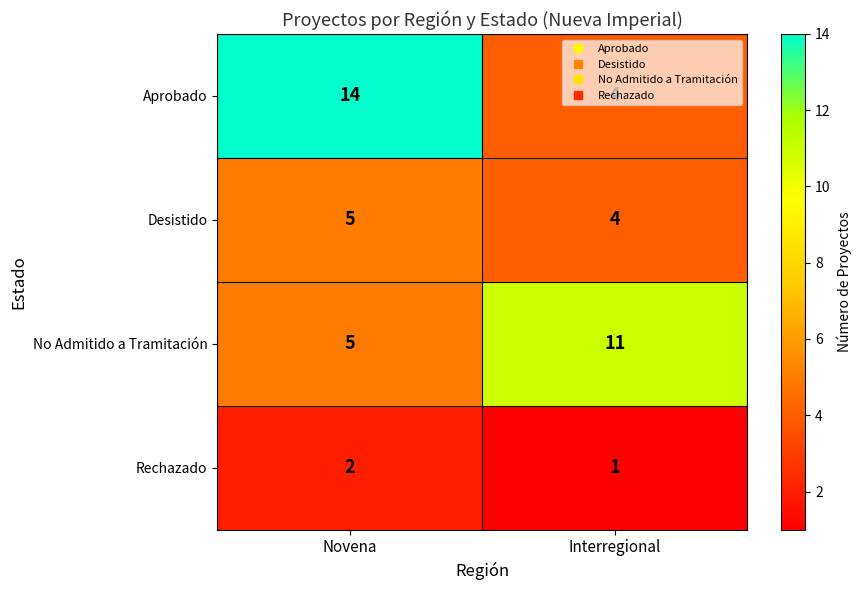

What is the total value across all series at Interregional?

20